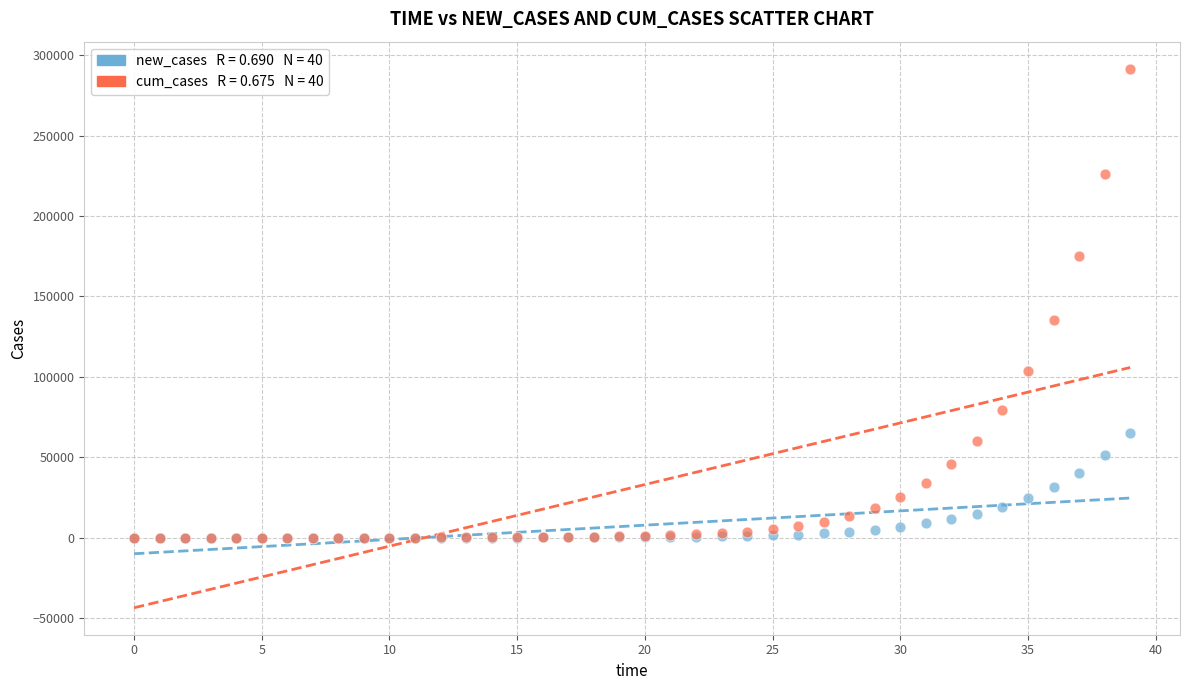

Across all series, what Y value is closest to 145868?

135110.3